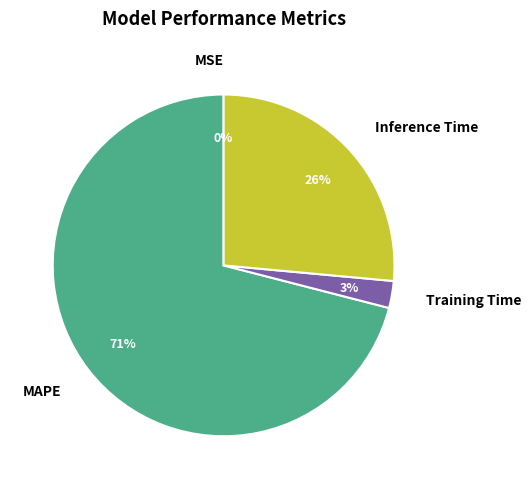

To the nearest percent, what portion does Inference Time represent?

26%